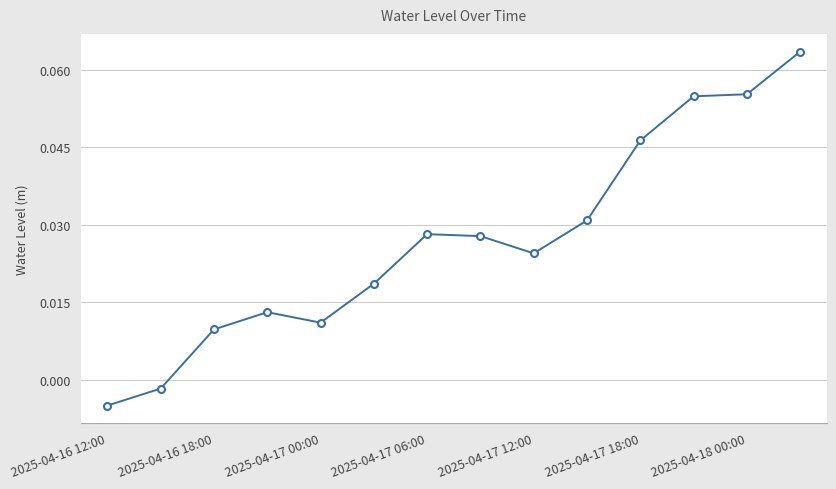

True or false: there are more than 1 points higher than both neighbors.

True